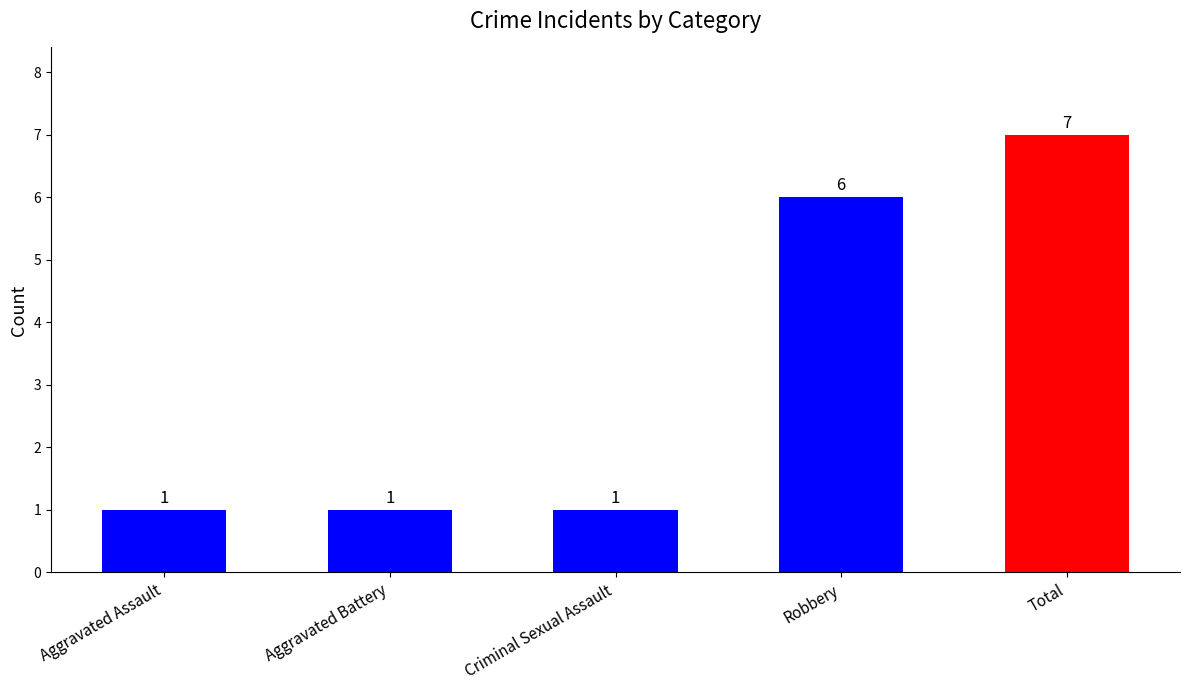

What is the ratio of the value at Criminal Sexual Assault to the value at Aggravated Battery?

1.0